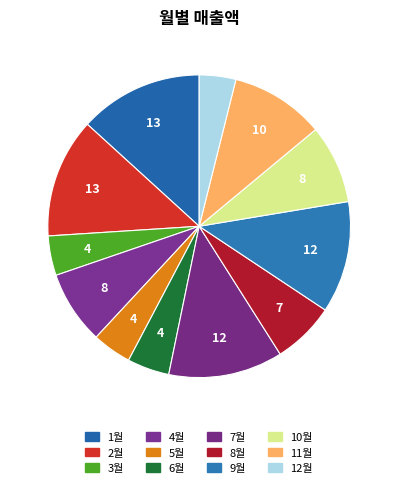

How many segments does this pie chart have?

12